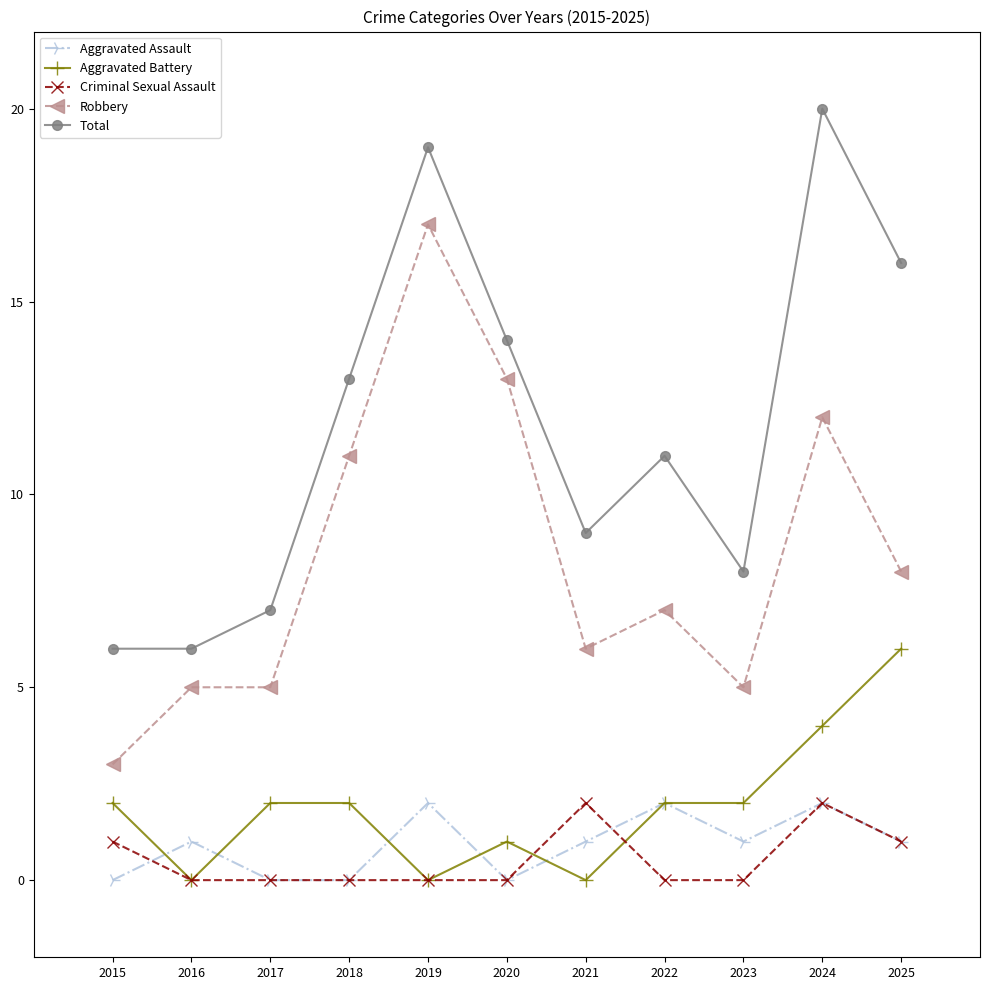

Does the chart display data point markers on the line(s)?

Yes